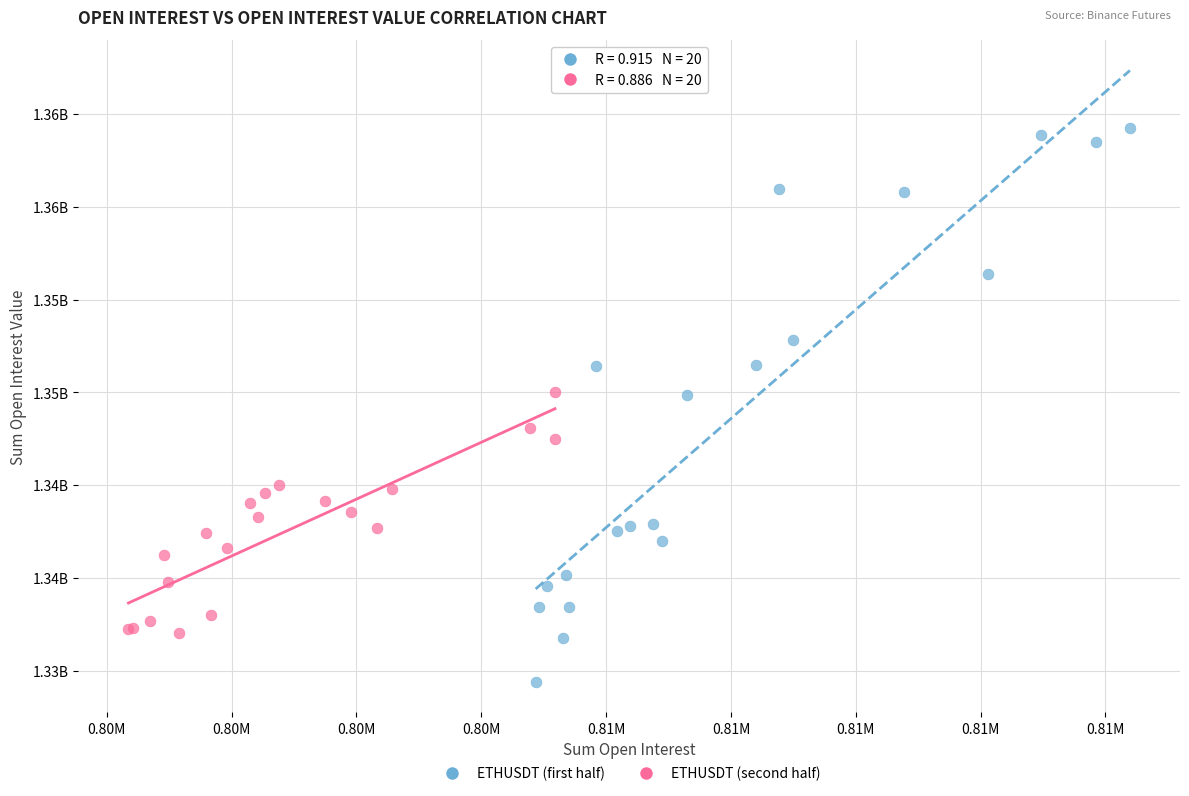

What are all the series names shown in the legend?

ETHUSDT (first half), ETHUSDT (second half)